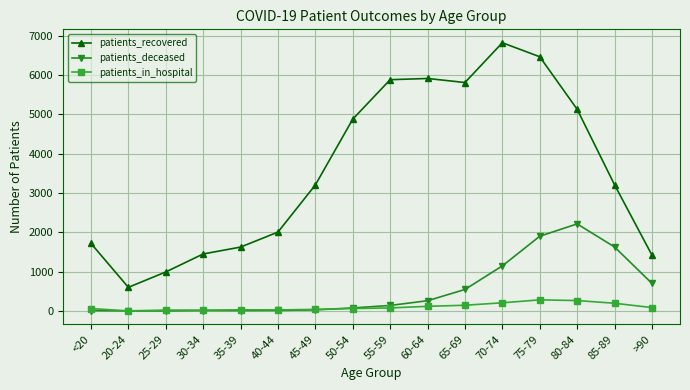

At which category does the chart reach its peak across all series?

70-74